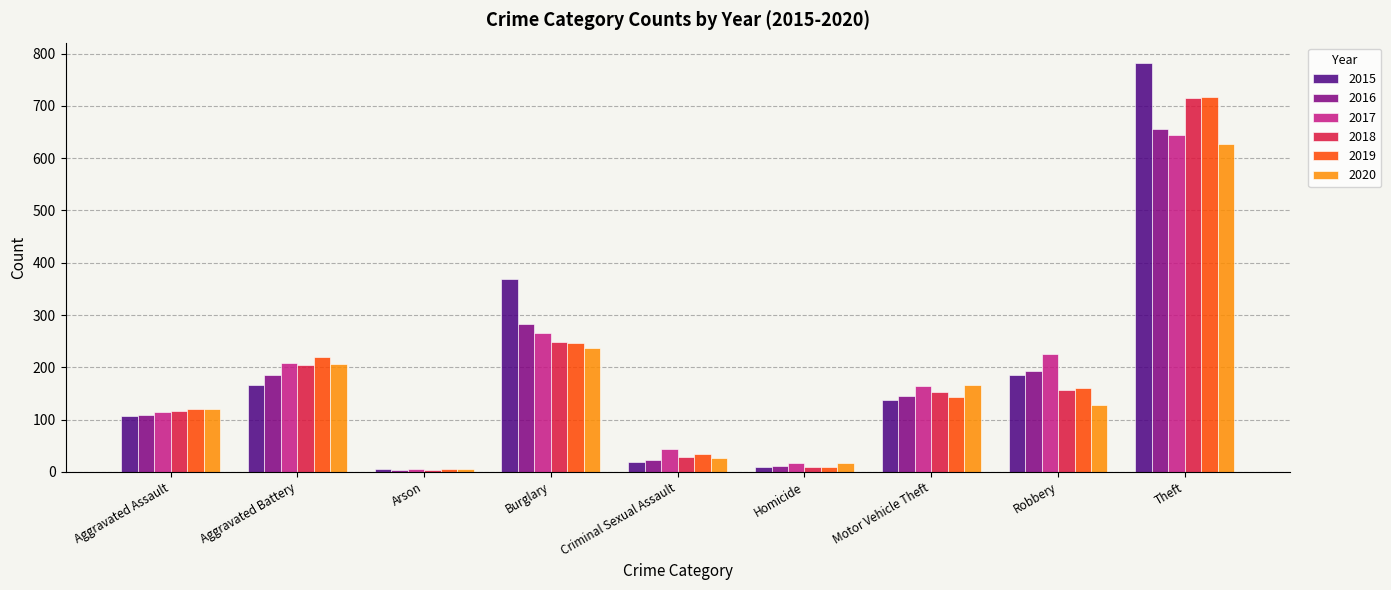

The 2016 series shows 22 at Criminal Sexual Assault. True or false?

True